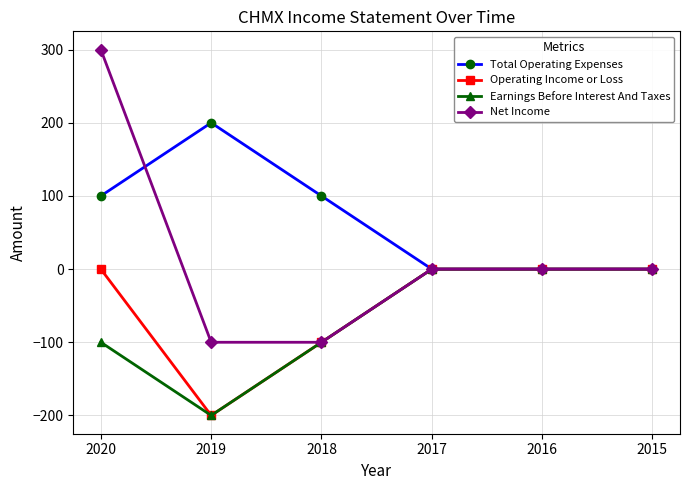

What is the sum of the Operating Income or Loss values at 2018 and 2020?

-100